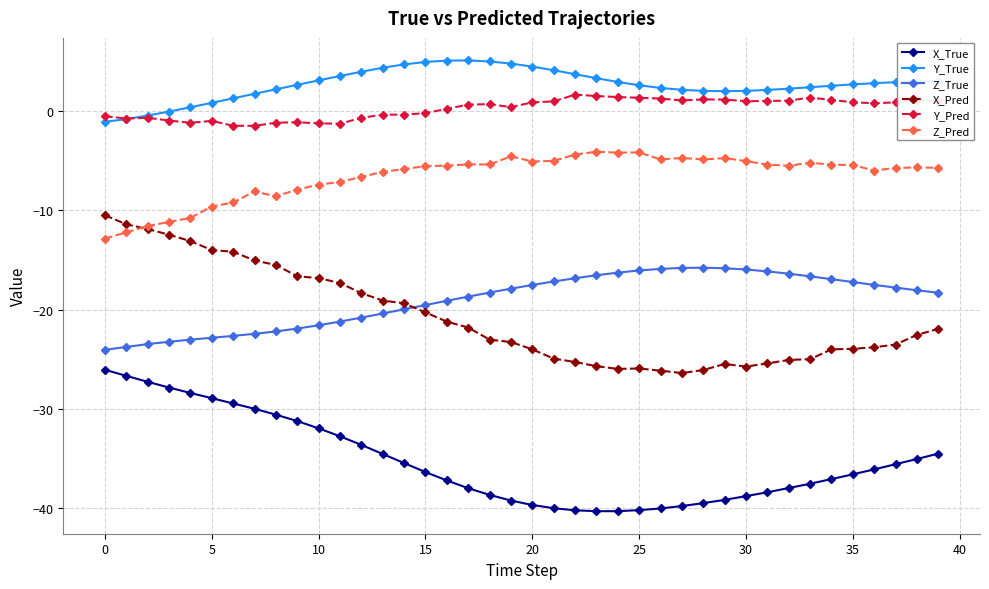

What is the value of the X_Pred point at the 33rd from the left?

-25.1